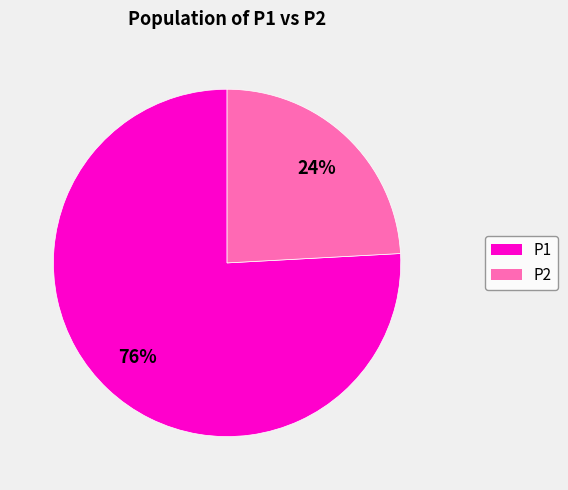

To the nearest percent, what is the average slice percentage?

50%